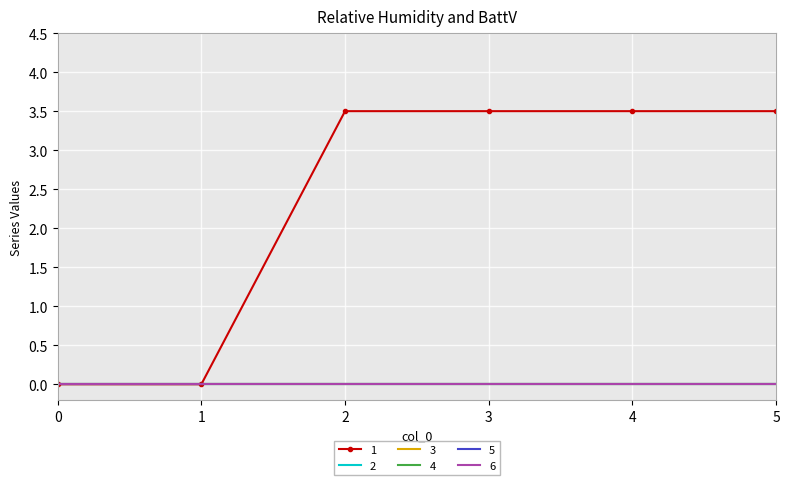

Reading left to right, list all the values displayed in this chart.

1: 0.0	0.0	3.5	3.5	3.5	3.5
2: 0.0	0.0	0.0	0.0	0.0	0.0
3: 0.0	0.0	0.0	0.0	0.0	0.0
4: 0.0	0.0	0.0	0.0	0.0	0.0
5: 0.0	0.0	0.0	0.0	0.0	0.0
6: 0.0	0.0	0.0	0.0	0.0	0.0